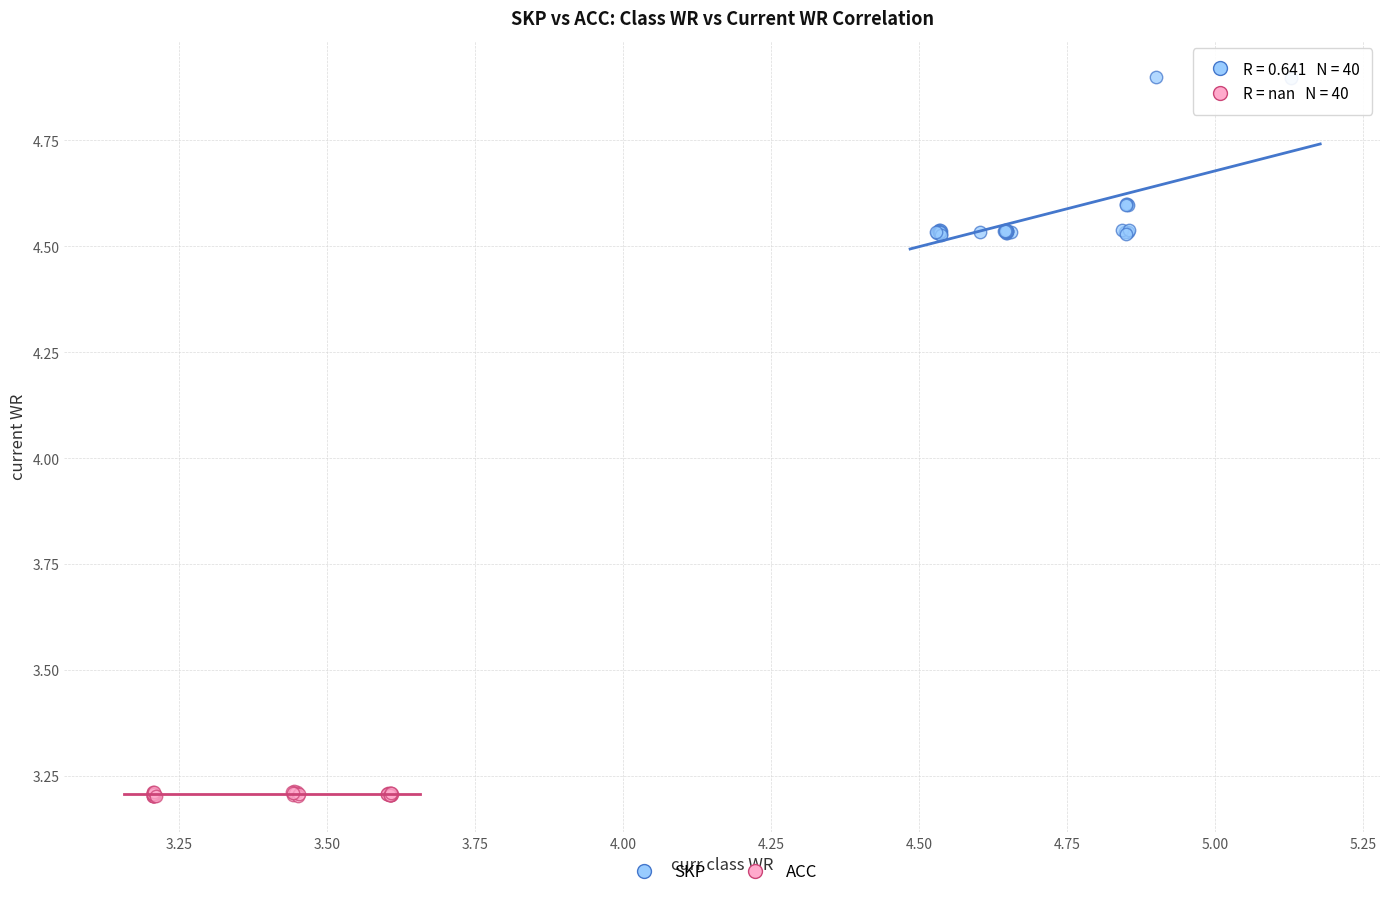

What are all the series names shown in the legend?

SKP, ACC